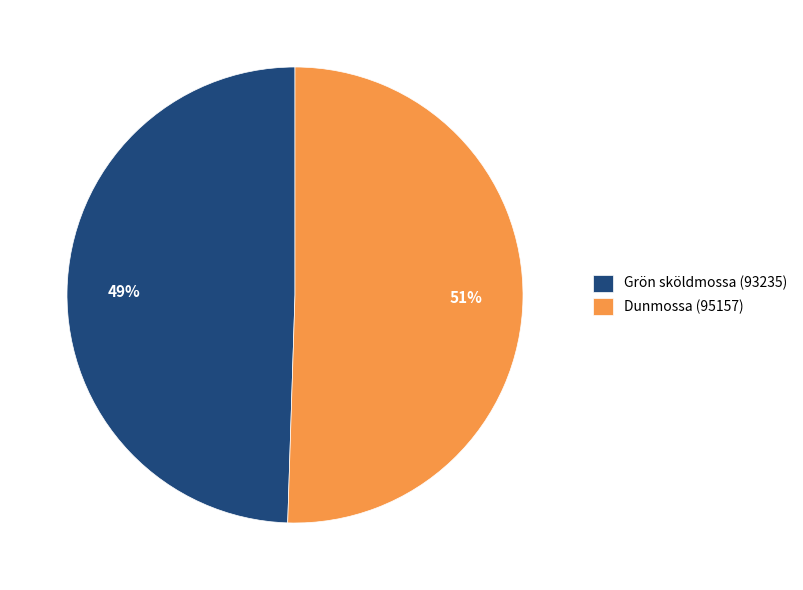

Which category has the smallest portion of the pie?

Grön sköldmossa (93235)